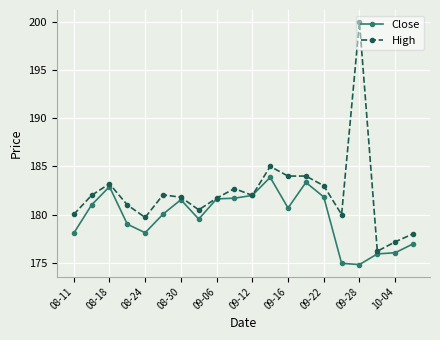

True or false: High has more than 1 interior local peaks.

True